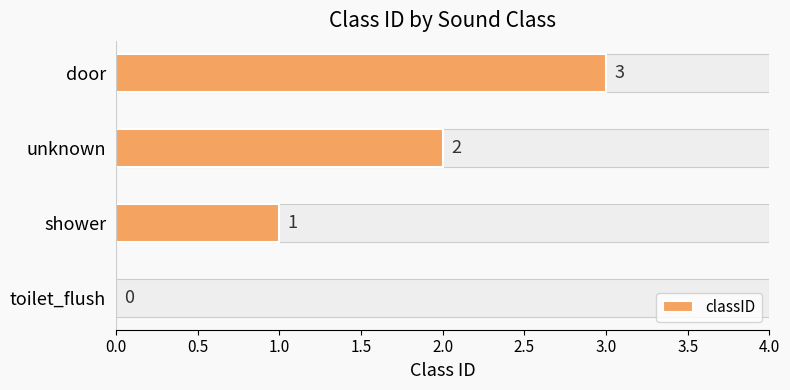

What is the greatest value displayed?

3